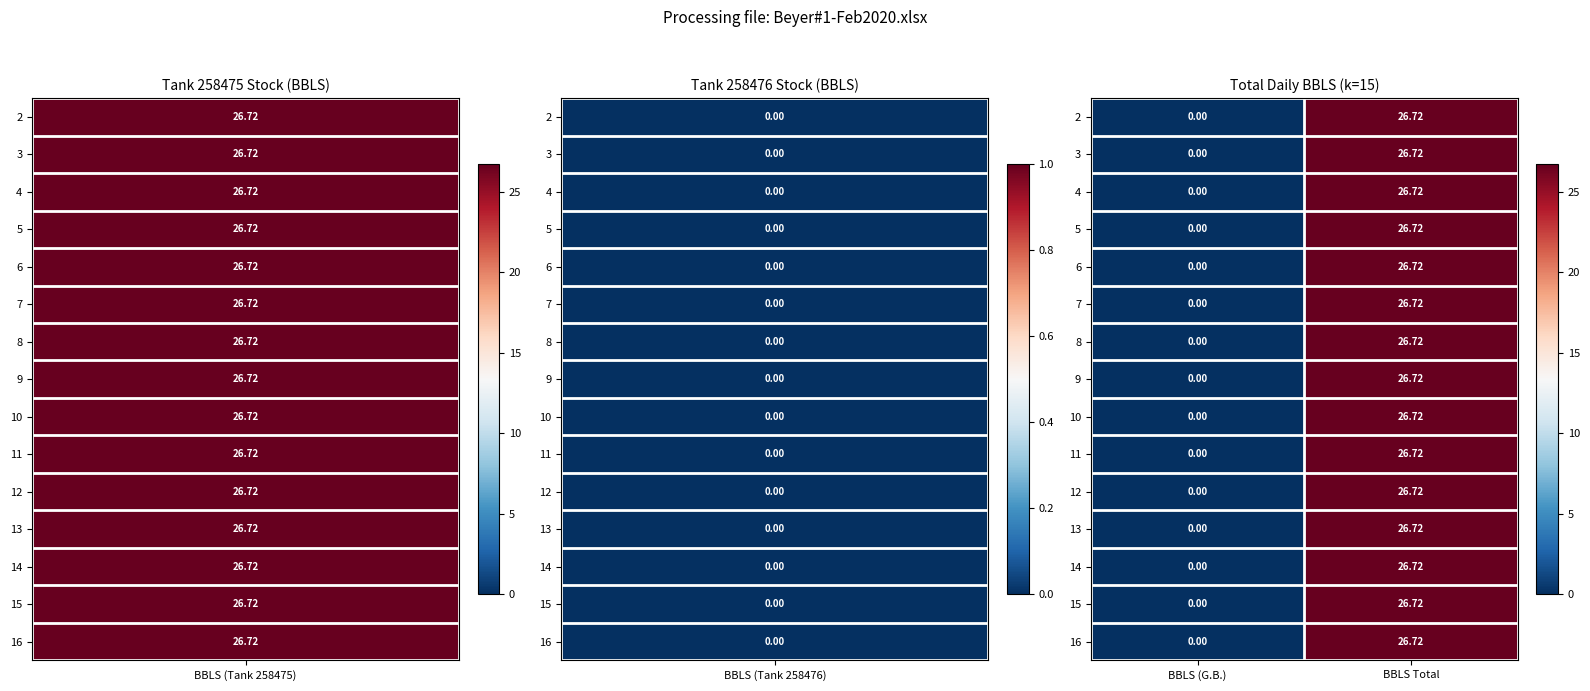

At which category does the chart reach its minimum across all series?

BBLS (G.B.)